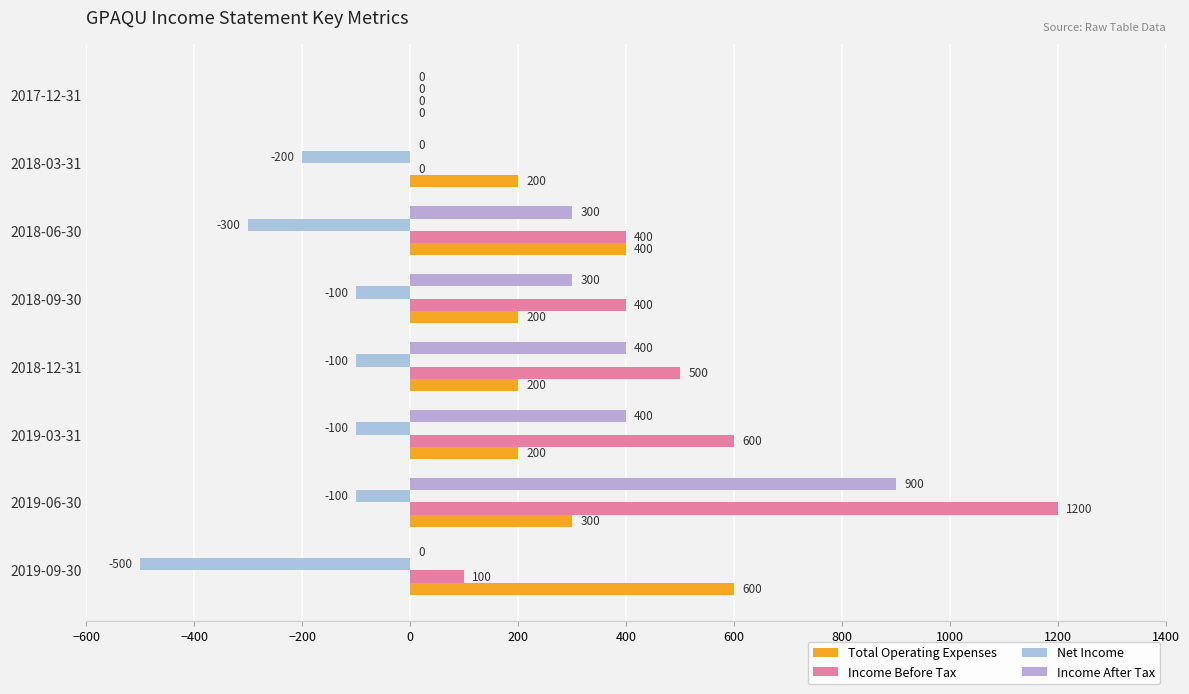

How many data points does each series have?

8